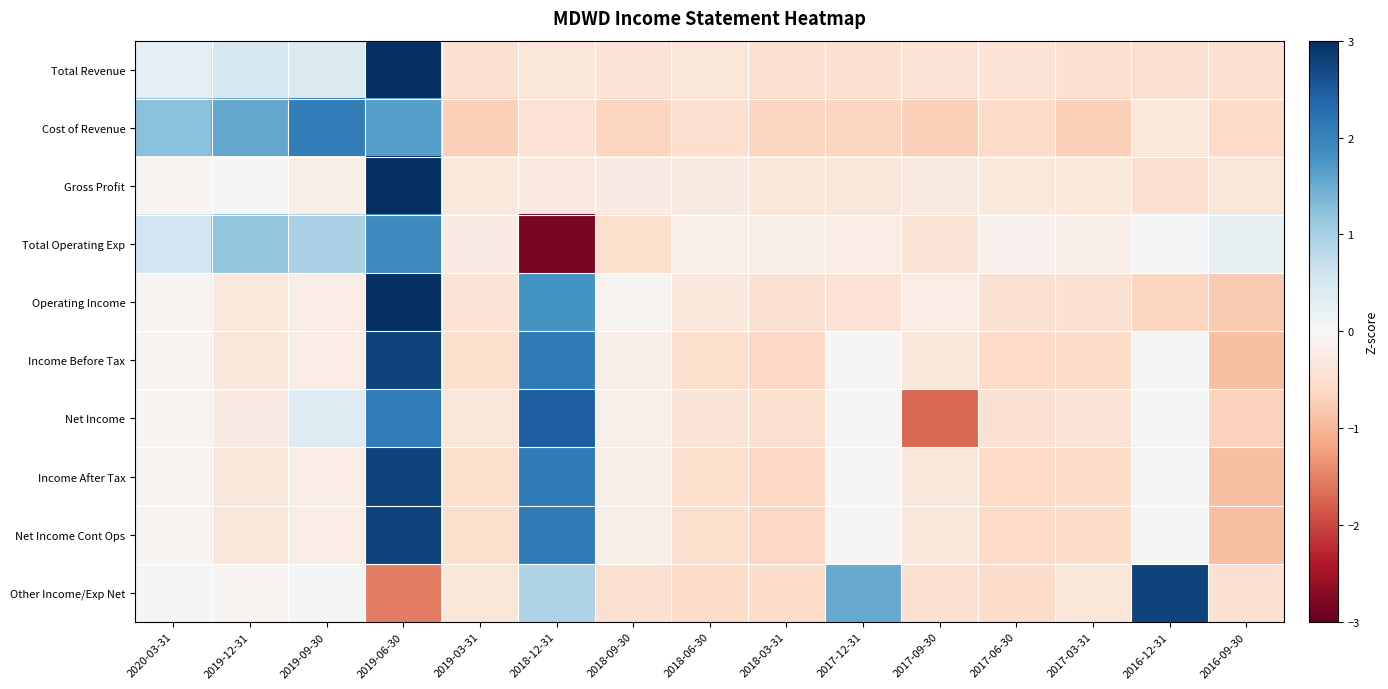

What is the minimum value shown in the chart?

-2.8